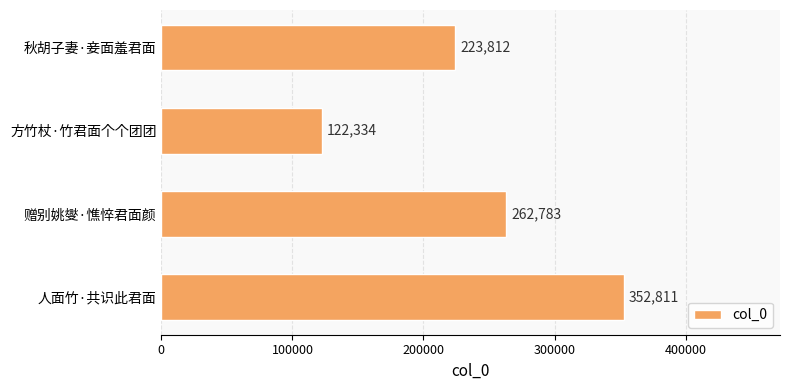

What is the difference between the second highest and minimum values?

140449